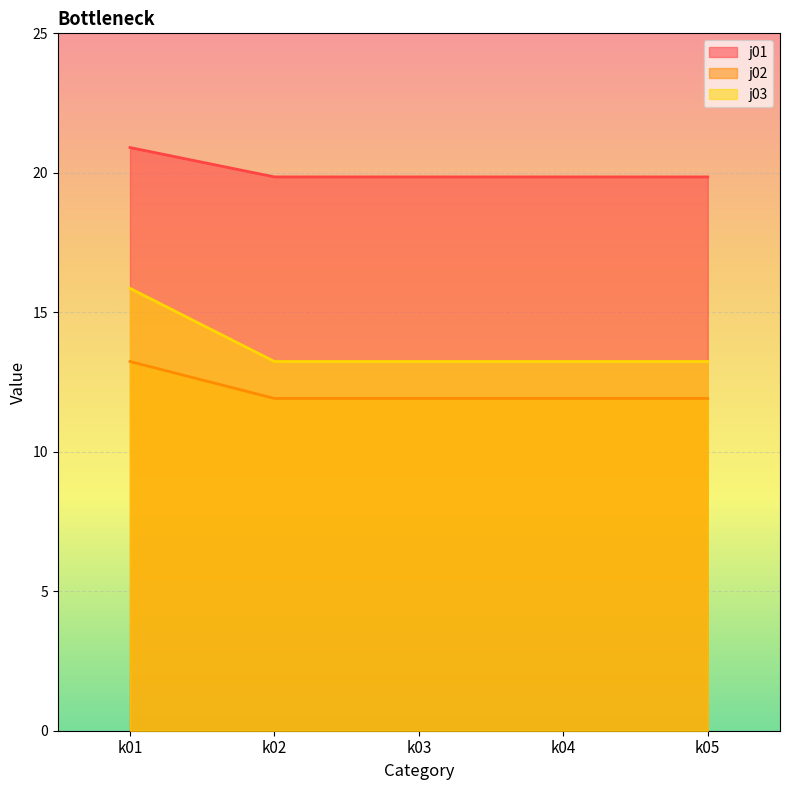

True or false: j02 and j01 cross at least once.

False